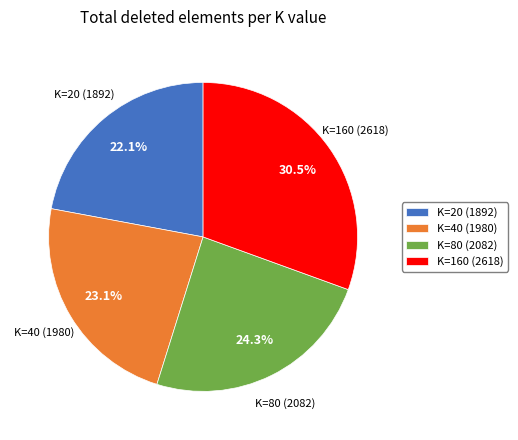

To the nearest percent, what is the difference between the largest and smallest slice percentages?

8%